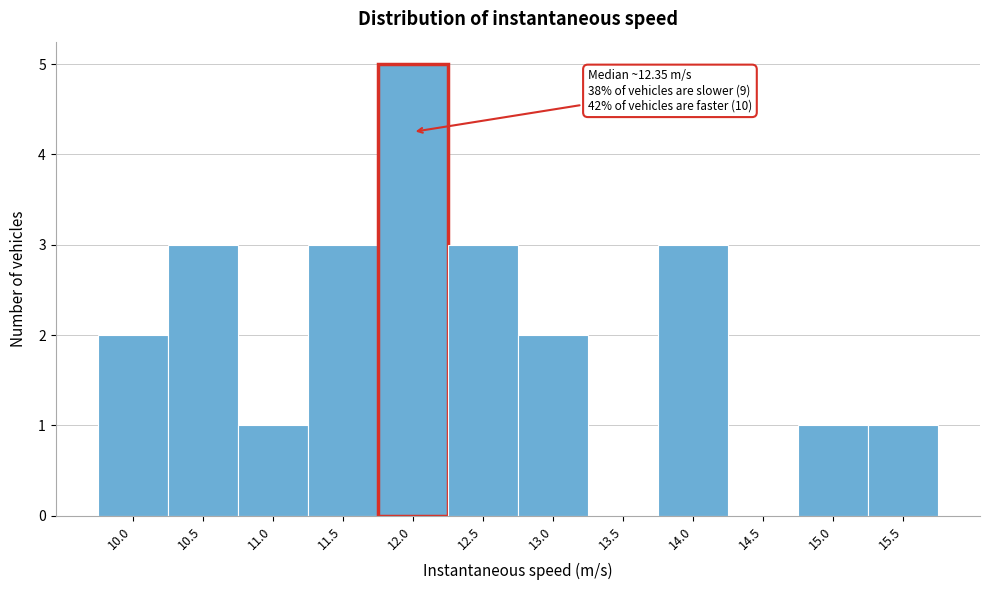

Reading left to right, transcribe all the data shown in this chart.

10.0=2	10.5=3	11.0=1	11.5=3	12.0=5	12.5=3	13.0=2	13.5=0	14.0=3	14.5=0	15.0=1	15.5=1